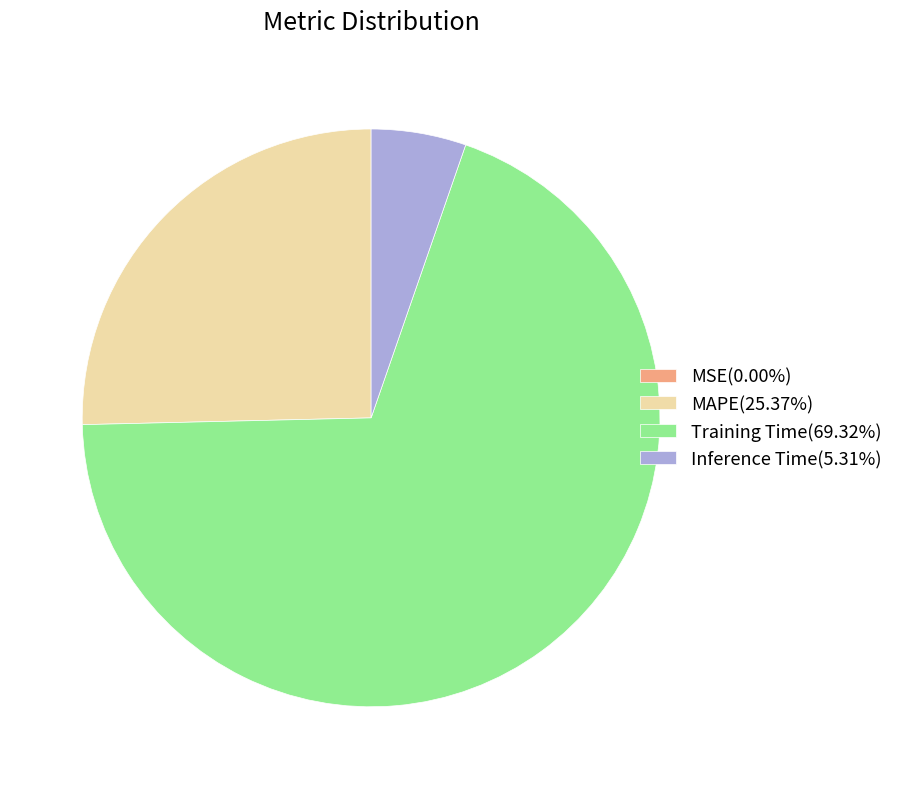

What is the majority slice?

Training Time